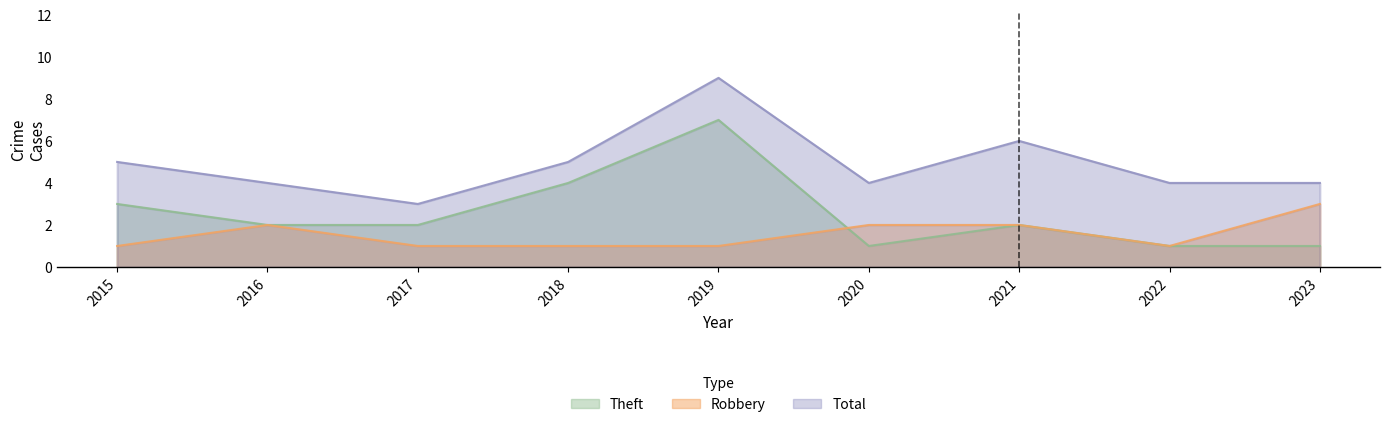

True or false: Theft and Total intersect in this chart.

False